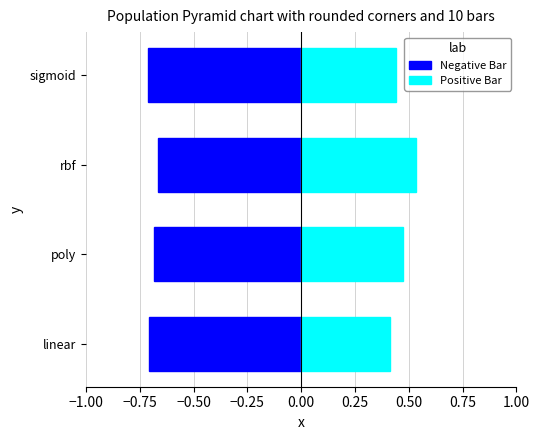

What is the approximate value of Negative Bar at poly?

-0.7